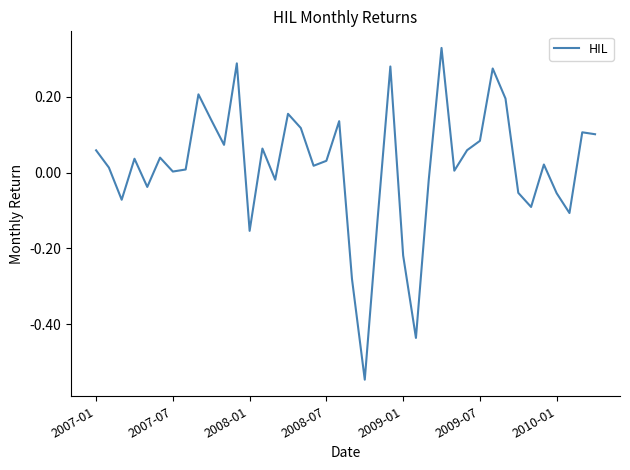

Reading right to left, what are all the values shown in this chart?

0.1	0.1	-0.1	-0.1	0.0	-0.1	-0.1	0.2	0.3	0.1	0.1	0.0	0.3	-0.0	-0.4	-0.2	0.3	-0.1	-0.5	-0.3	0.1	0.0	0.0	0.1	0.2	-0.0	0.1	-0.2	0.3	0.1	0.1	0.2	0.0	0.0	0.0	-0.0	0.0	-0.1	0.0	0.1